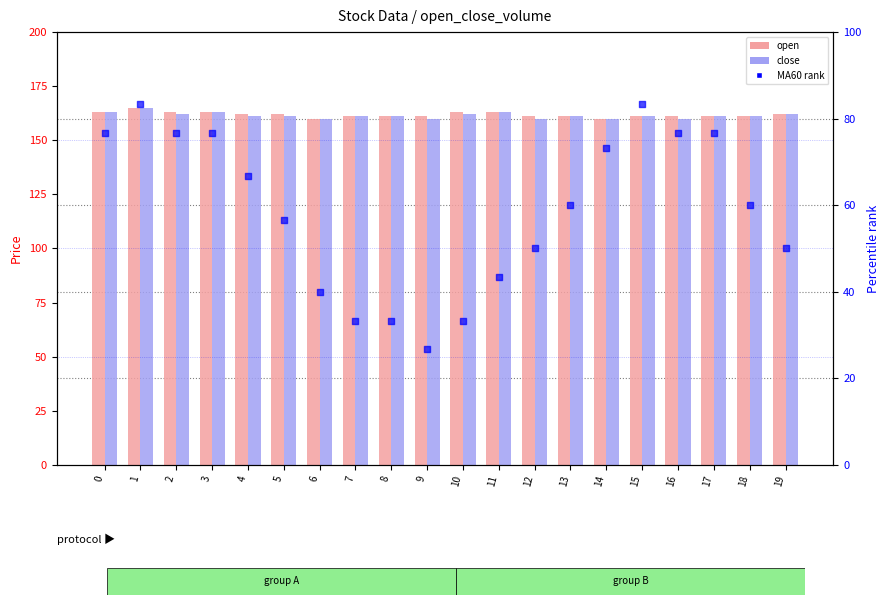

At how many categories does at least one series exceed 41?

20